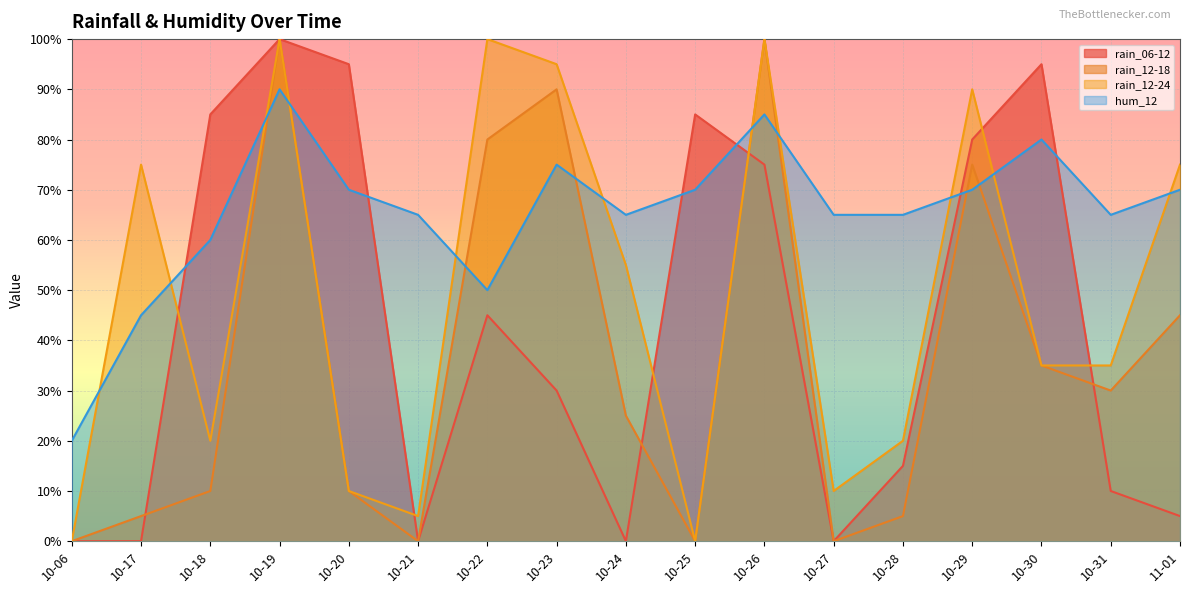

True or false: rain_12-24 has more than 0 interior local peaks.

True